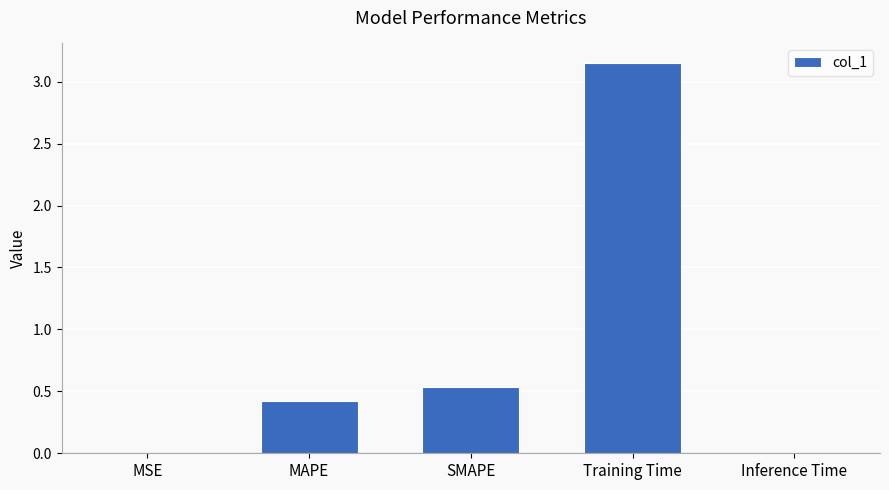

Between MSE and SMAPE, which is larger?

SMAPE